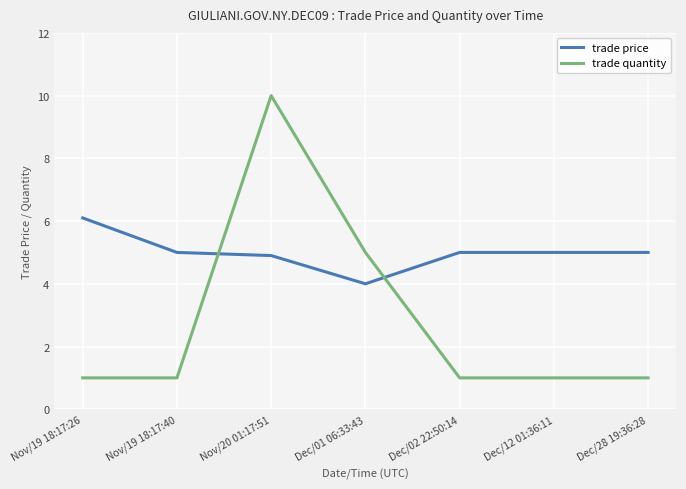

Which category has the highest value across all series?

Nov/20 01:17:51